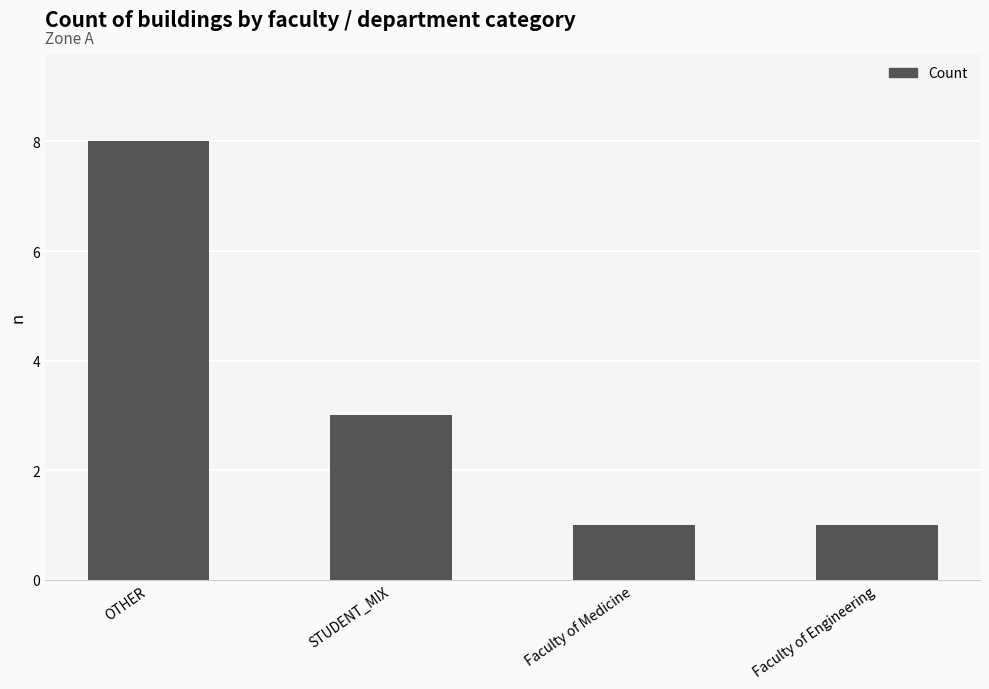

How many distinct data groups are displayed?

1